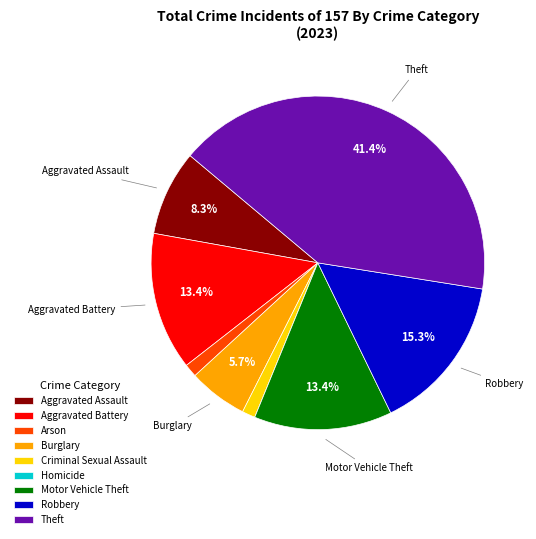

Which category has the biggest portion of the pie?

Theft